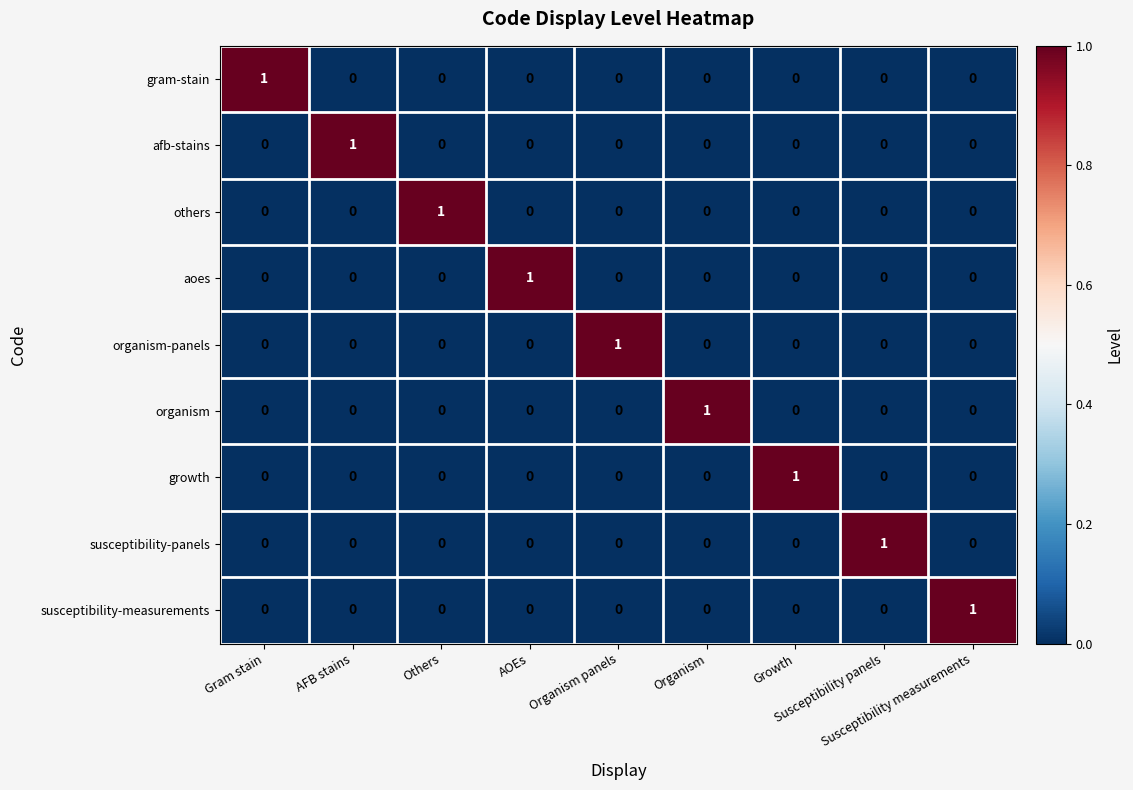

How many others values are between 0 and 1?

9